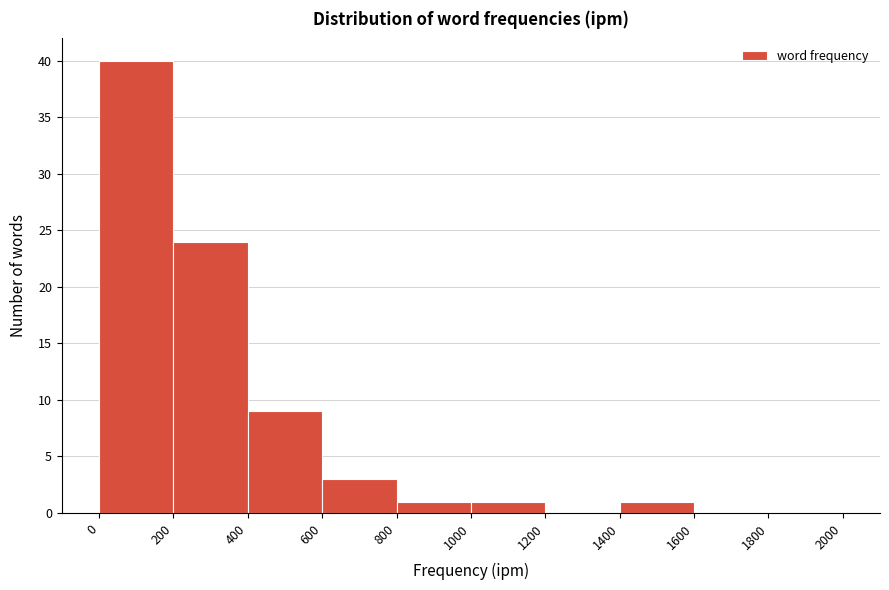

Reading left to right, list every bar in this chart as the range it spans on the x-axis followed by its height. The values are not printed on the chart, so give them approximately, as read against the axis.

0 to 200: 40
200 to 400: 24
400 to 600: 9
600 to 800: 3
800 to 1000: 1
1000 to 1200: 1
1200 to 1400: 0
1400 to 1600: 1
1600 to 1800: 0
1800 to 2000: 0